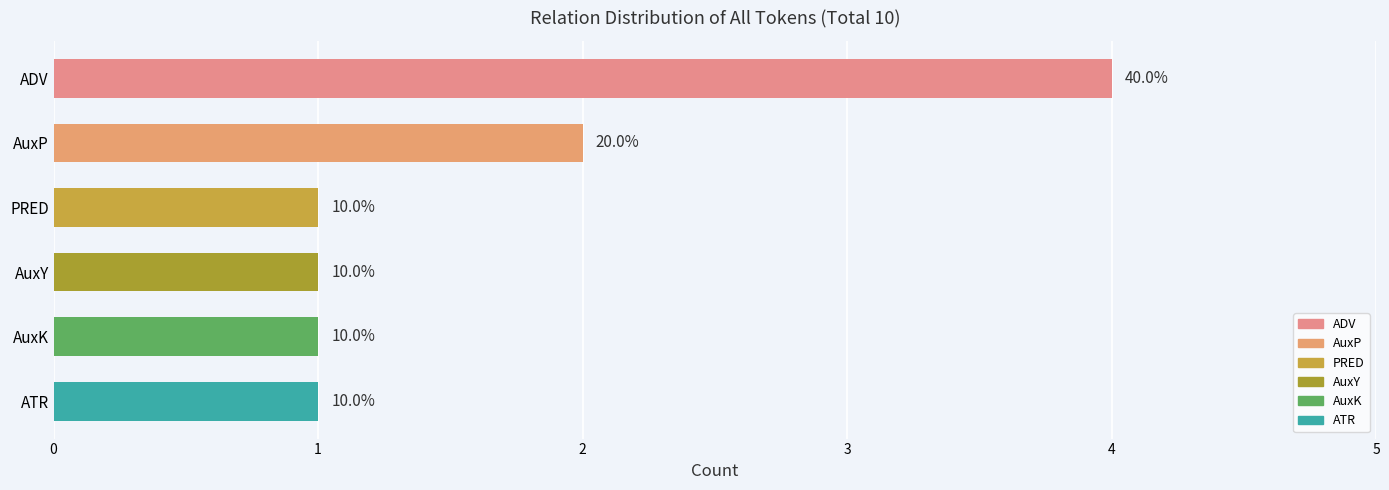

Are the bars horizontal?

Yes